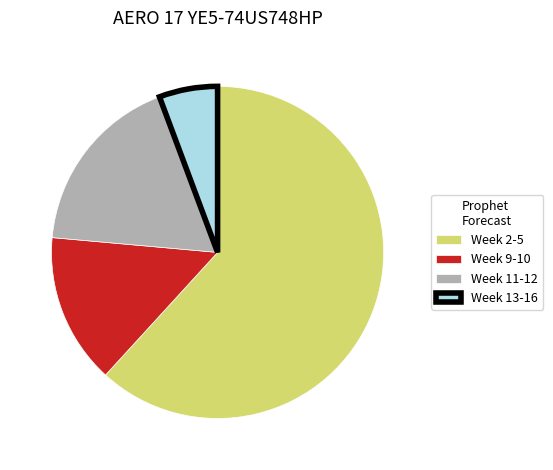

Is the sum of Week 2-5 and Week 13-16 greater than half?

Yes